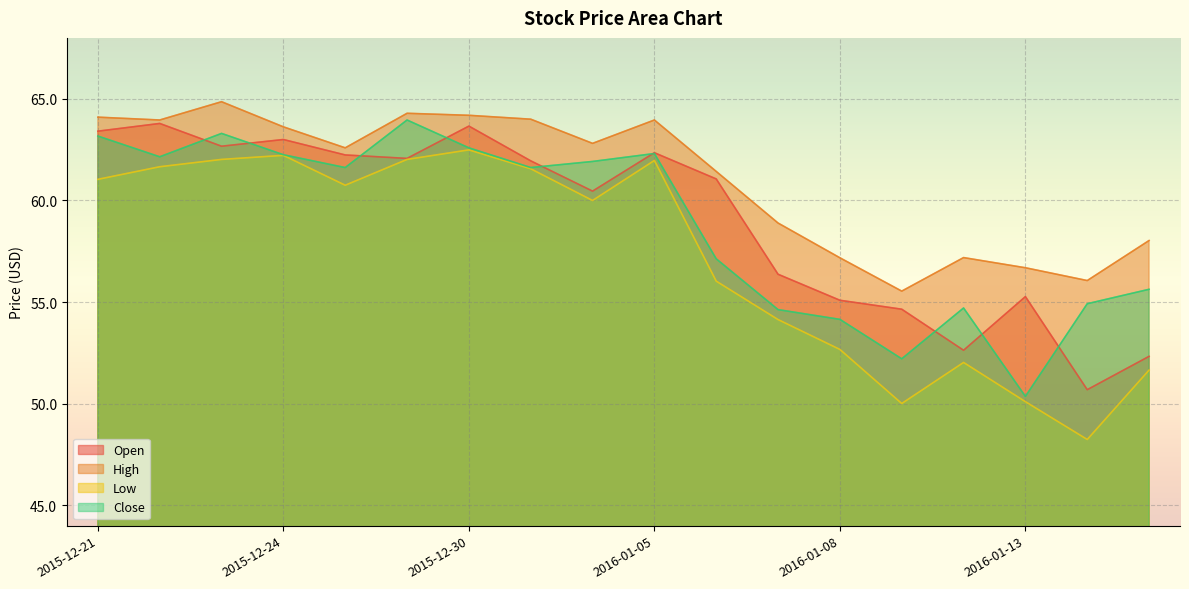

Count the number of data series in this chart.

4